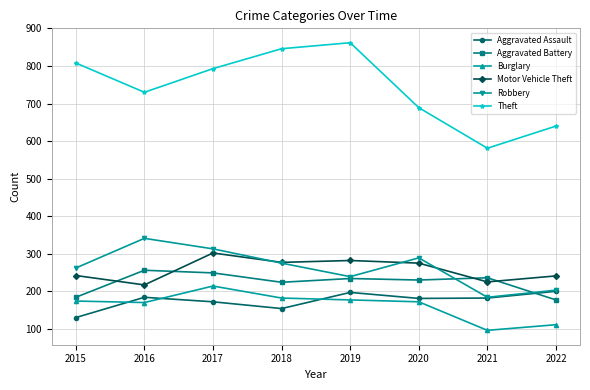

Is it true that Robbery equals 262 at 2015?

True